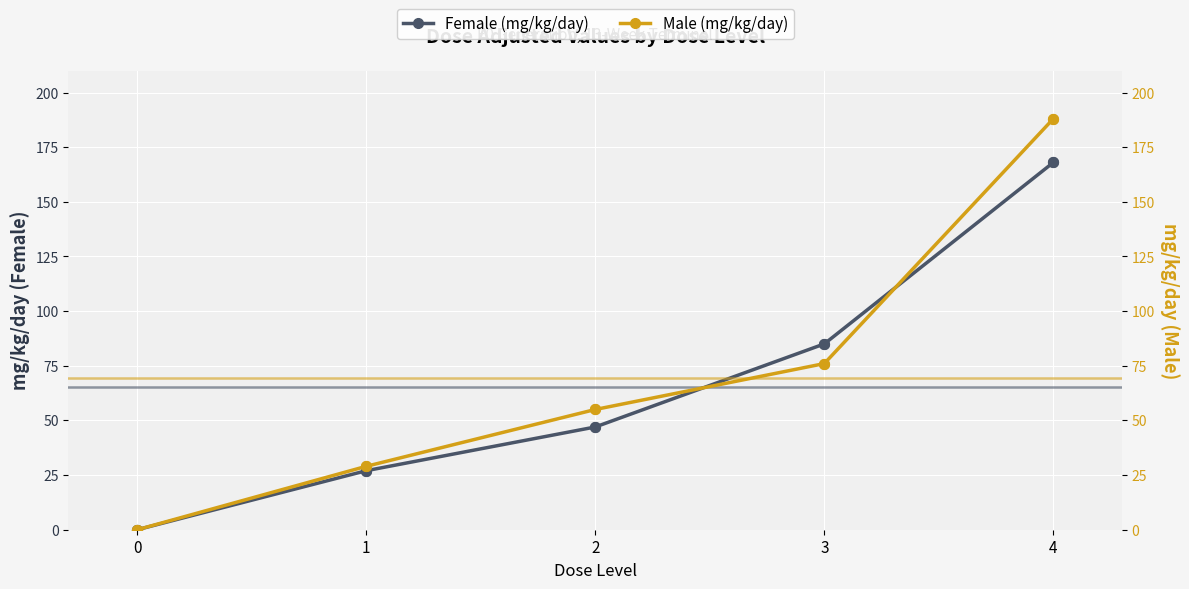

Is the value of Male (mg/kg/day) at 2 greater than the value of Female (mg/kg/day) at 0?

Yes